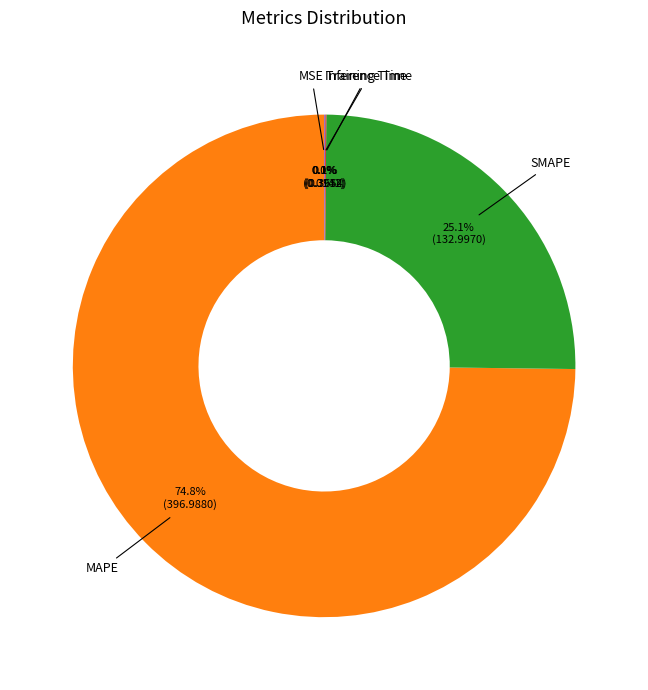

Is there any slice that represents more than half of the pie?

Yes